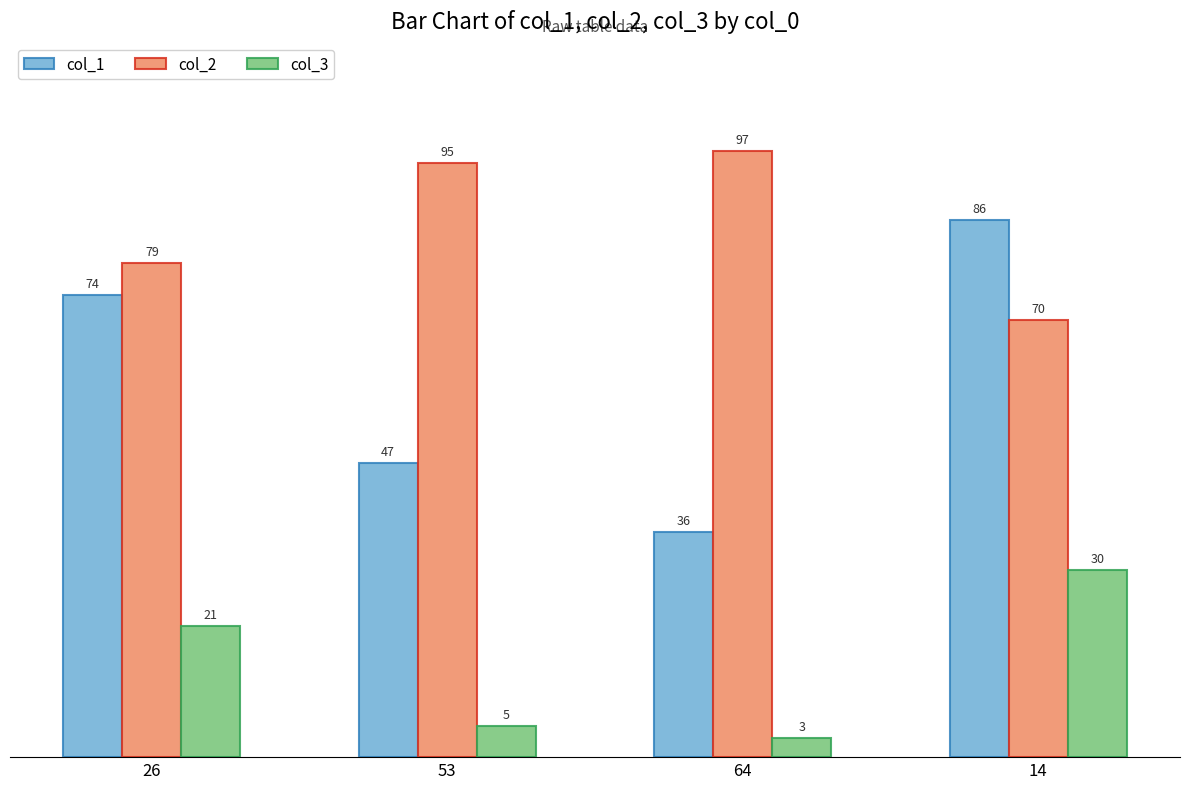

What is the average value of the col_3 series?

15